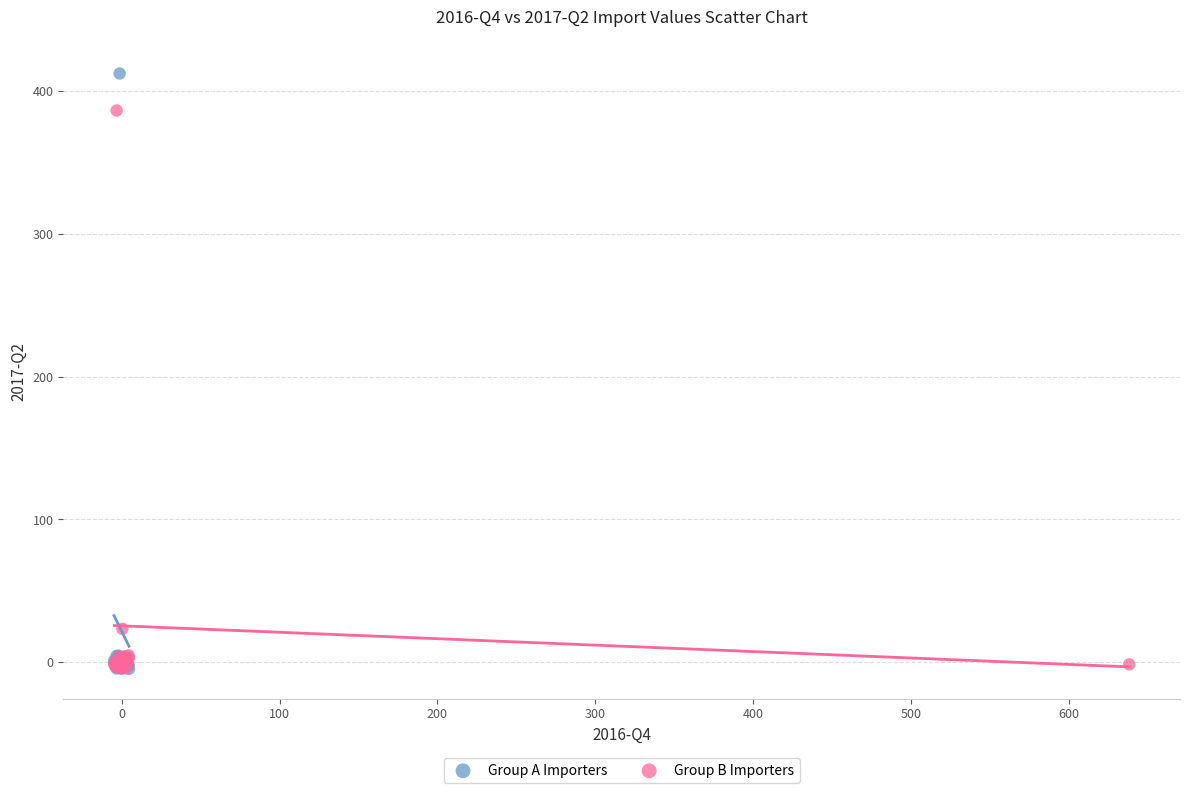

Which series reaches the maximum Y coordinate?

Group A Importers